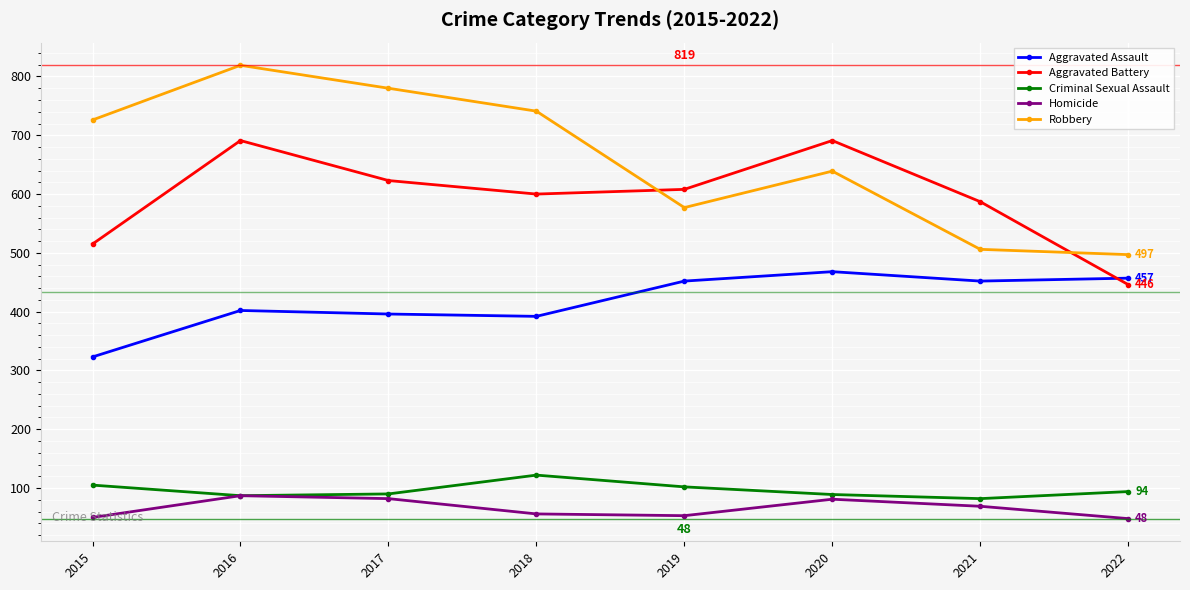

True or false: Aggravated Battery and Criminal Sexual Assault cross at least once.

False